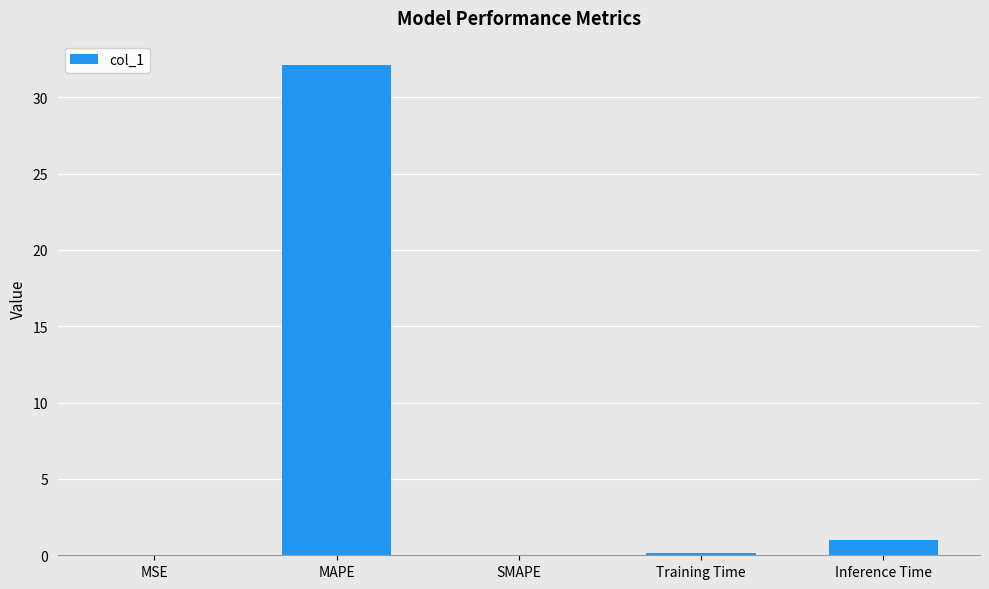

Between Training Time and MAPE, which is larger?

MAPE